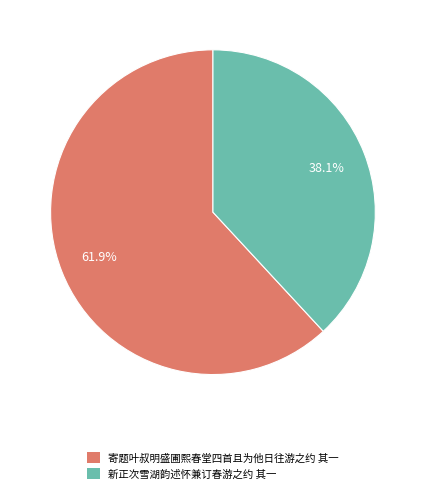

Does 寄题叶叔明盛圃熙春堂四首且为他日往游之约 其一 account for over 50% of the chart?

Yes